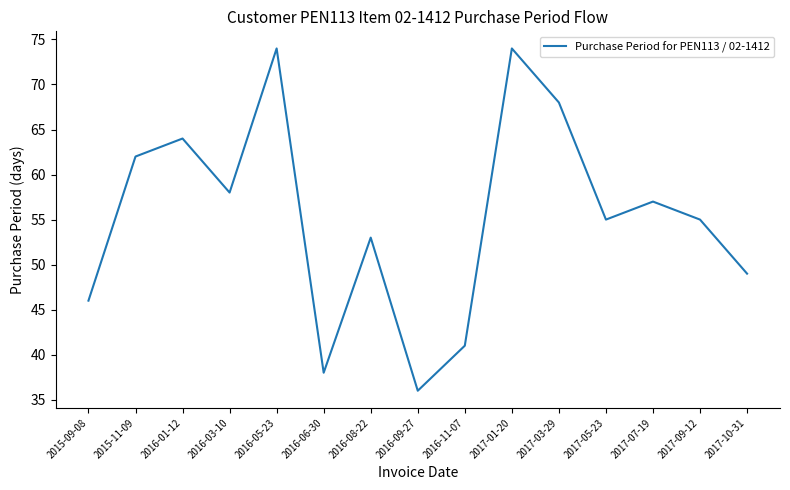

Which label corresponds to the smallest value in the chart?

2016-09-27